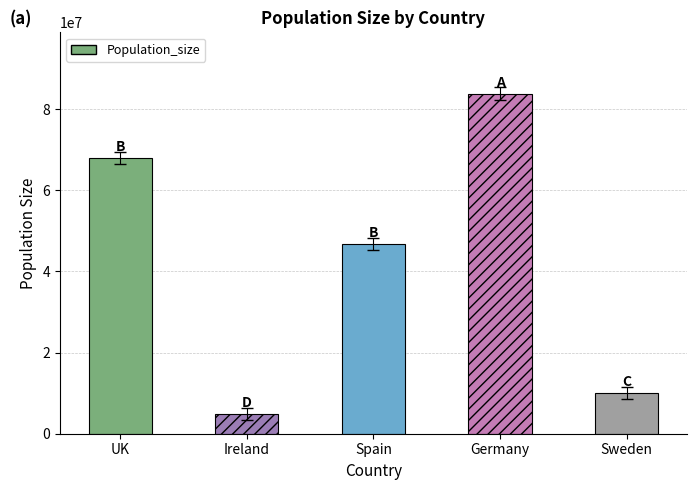

The chart shows a value of 67950117 at UK. True or false?

True